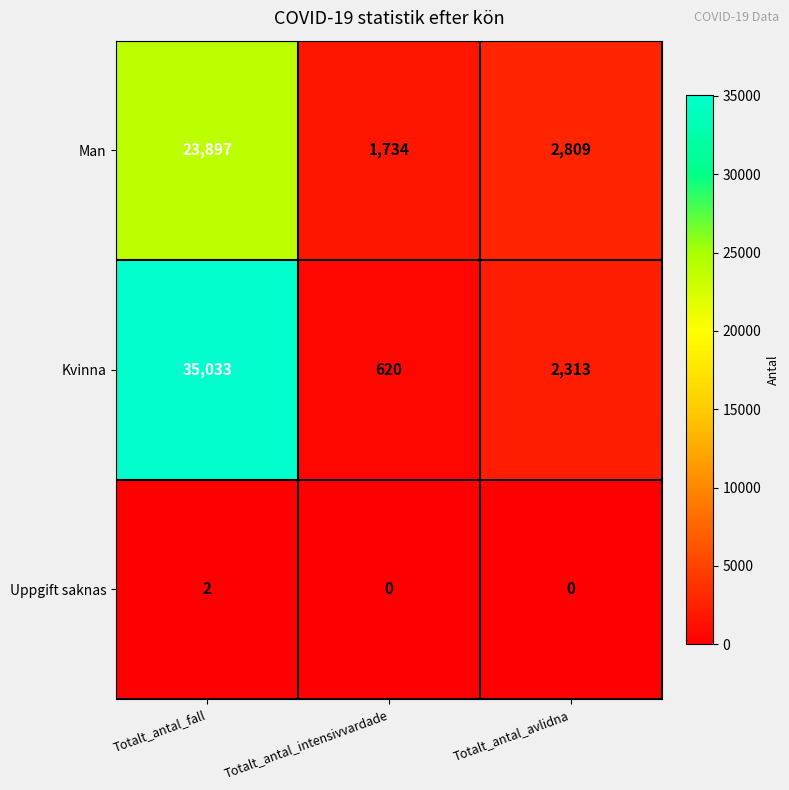

List the series in order of their overall mean, highest first.

Kvinna, Man, Uppgift saknas